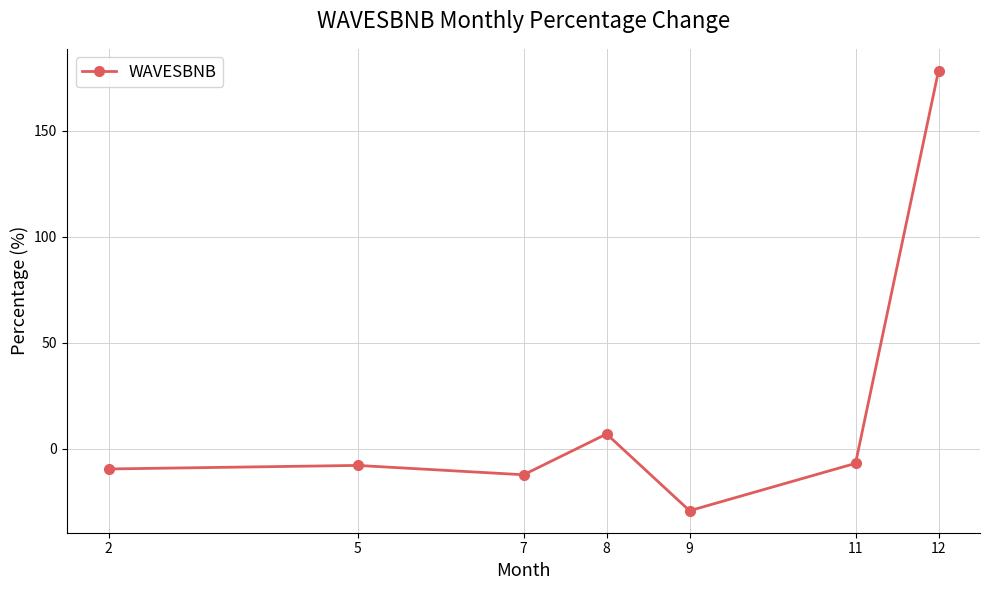

At which label does the data first exceed -7?

8